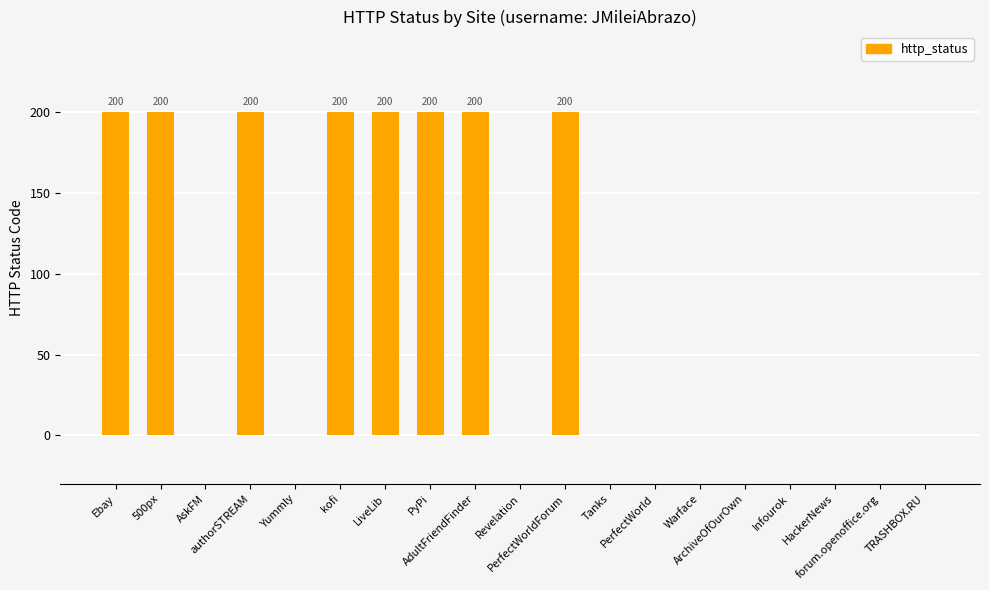

True or false: the data shows 68 at TRASHBOX.RU.

False